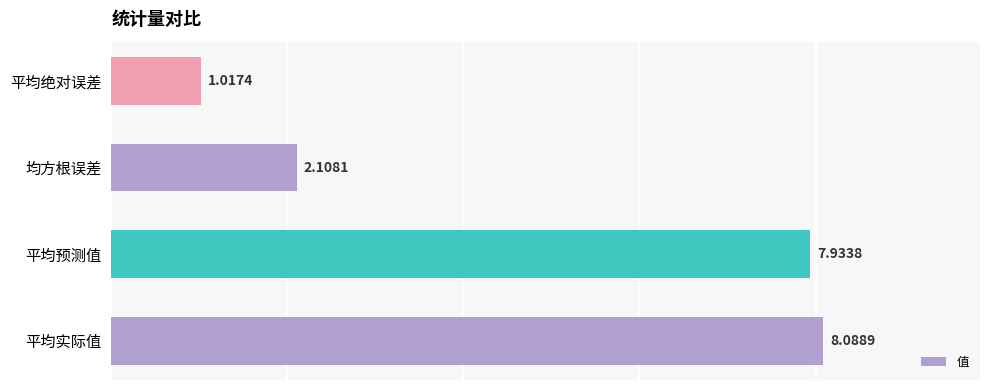

List the labels in order of value, largest first.

平均实际值, 平均预测值, 均方根误差, 平均绝对误差